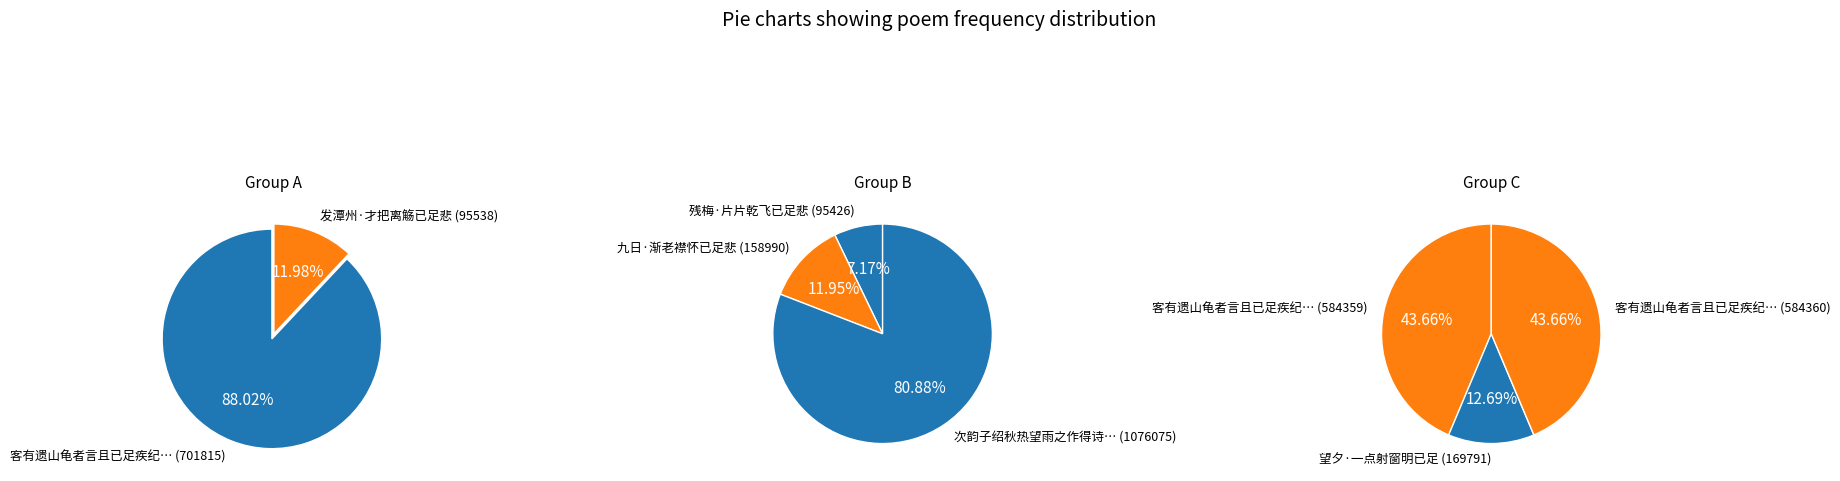

Does 望夕·一点射窗明已足 represent more than half of the total?

No